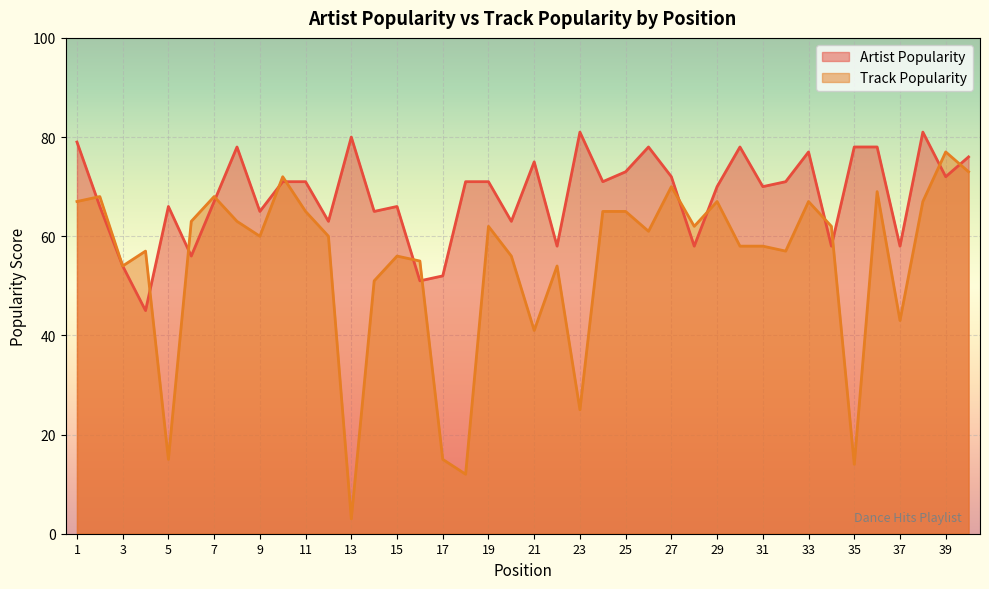

List the series in order of their peak value, highest first.

Artist Popularity, Track Popularity